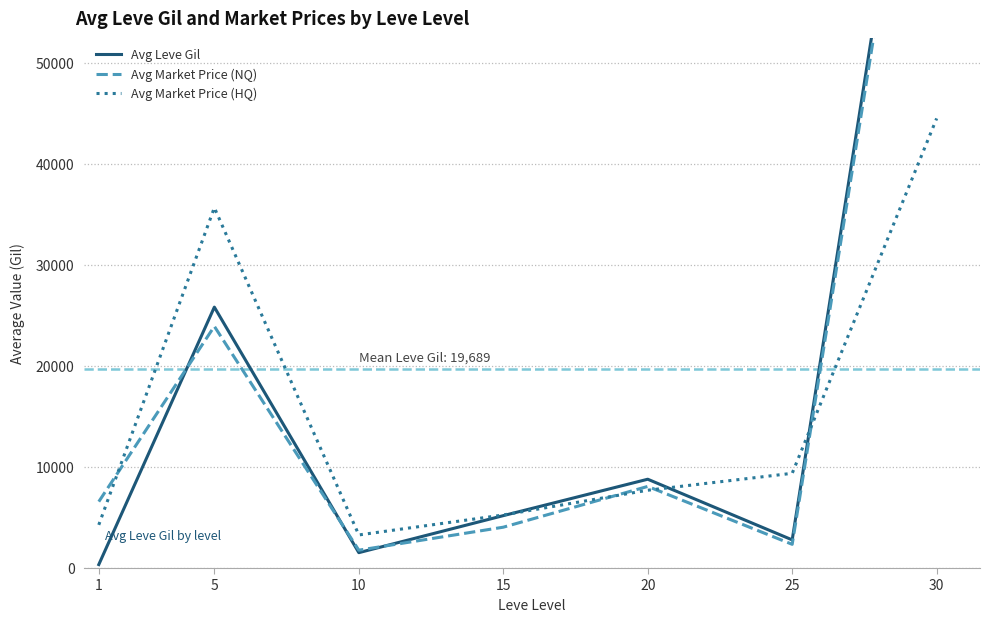

What is the difference between the maximum and second lowest values in the Avg Leve Gil series?

91854.4